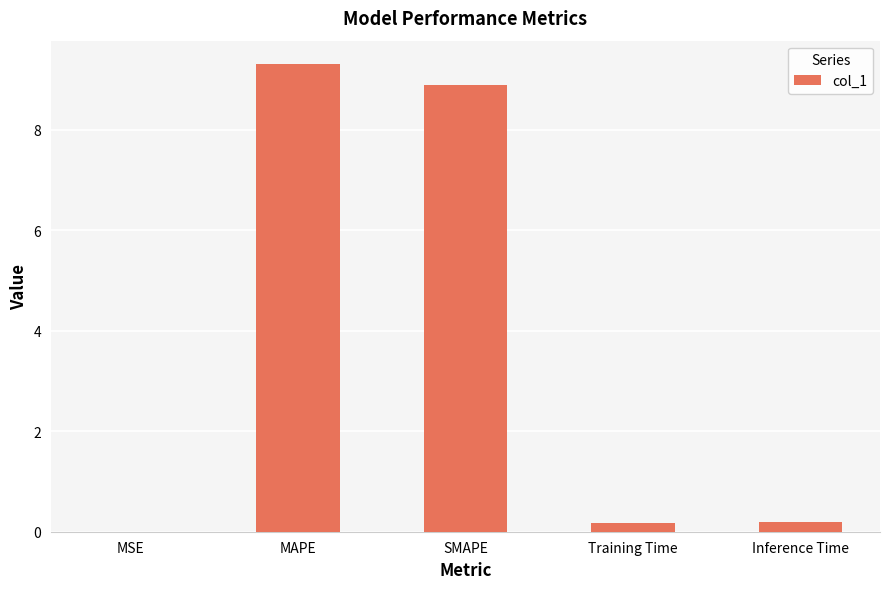

What is the approximate value at MAPE?

9.3